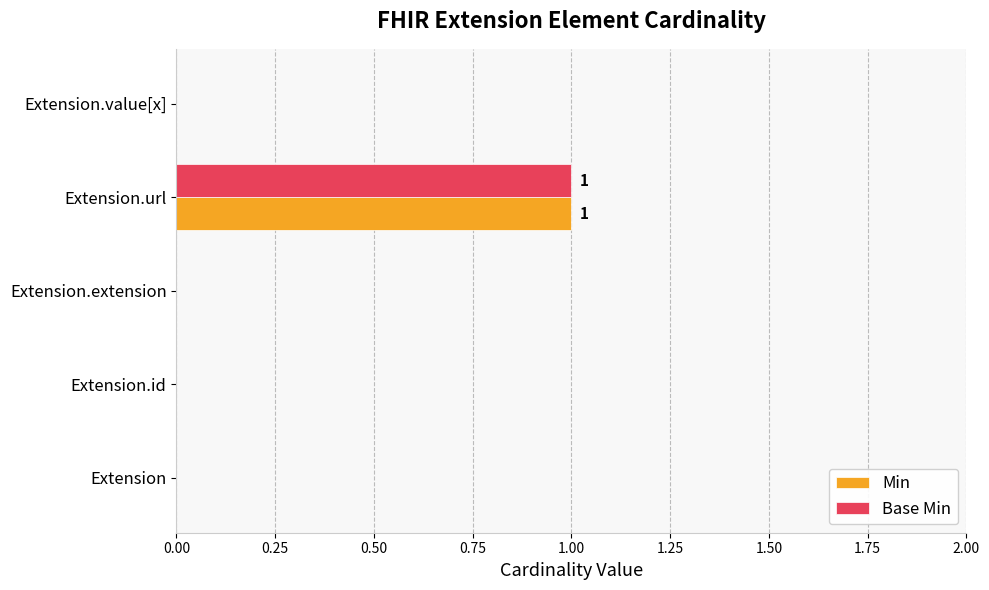

True or false: Min has a value of 1 at Extension.id.

False